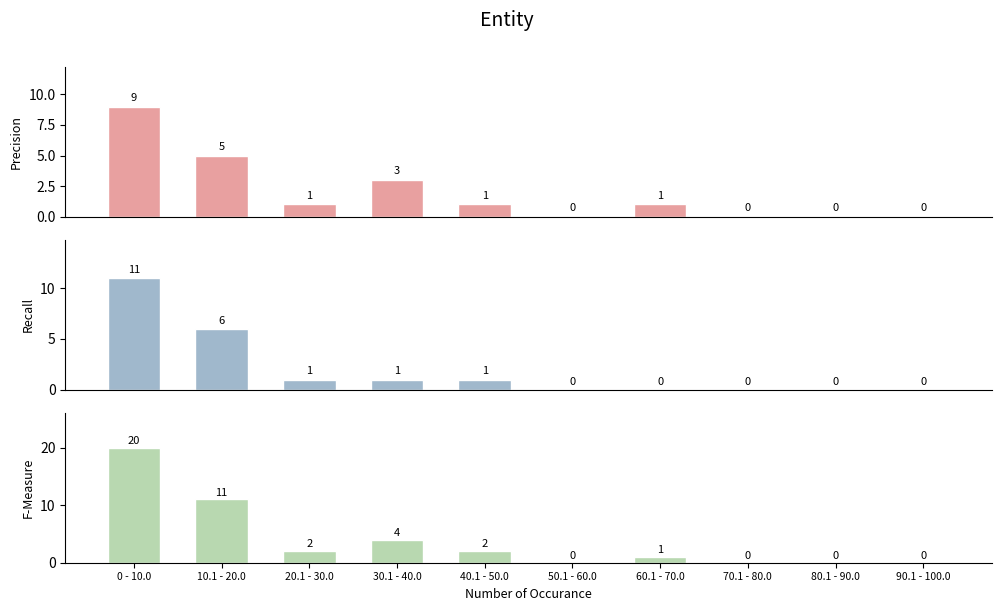

Which label corresponds to the largest value in the chart?

0 - 10.0